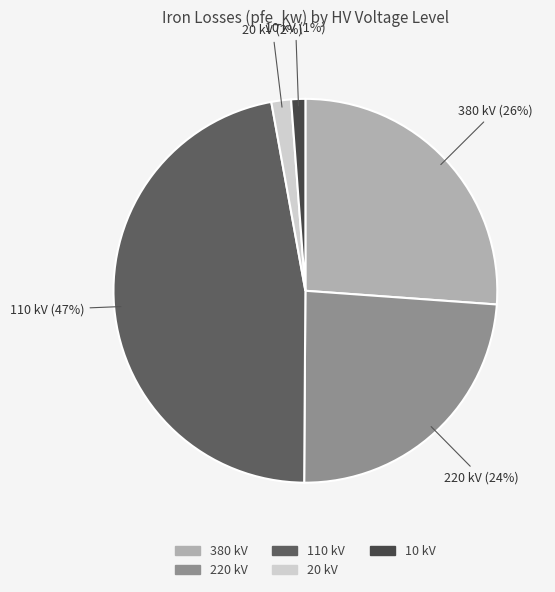

To the nearest percent, what is the difference between the largest and smallest slice percentages?

46%